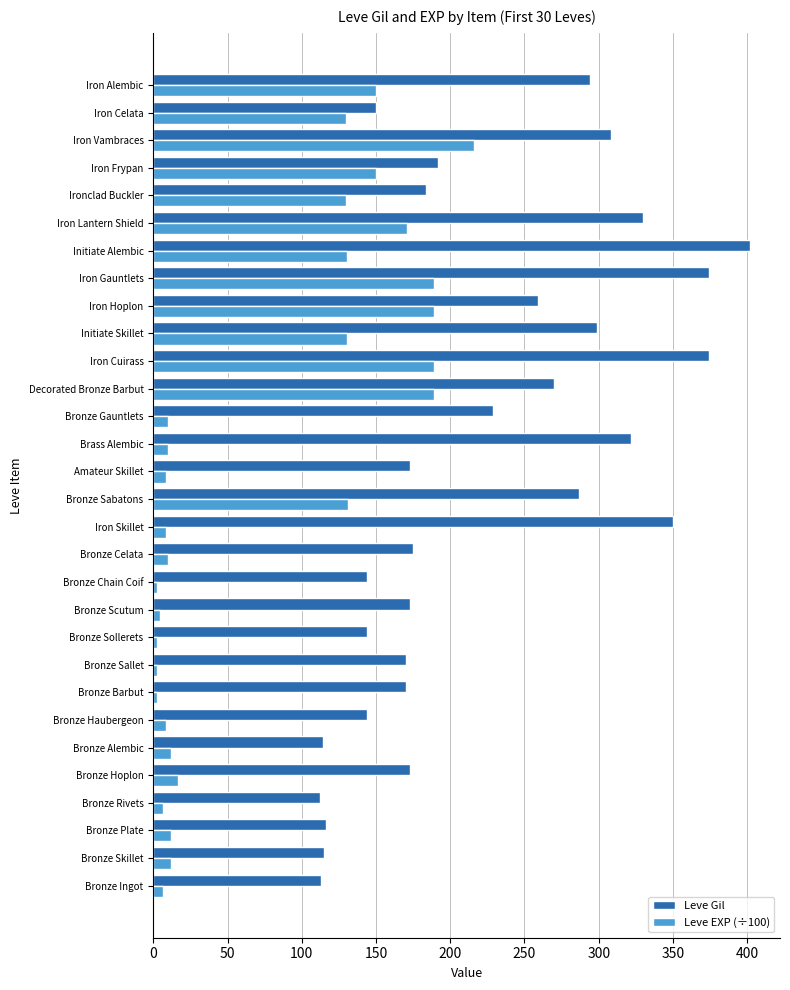

Between Bronze Celata and Bronze Sabatons, which series saw the biggest shift?

Leve EXP (÷100)